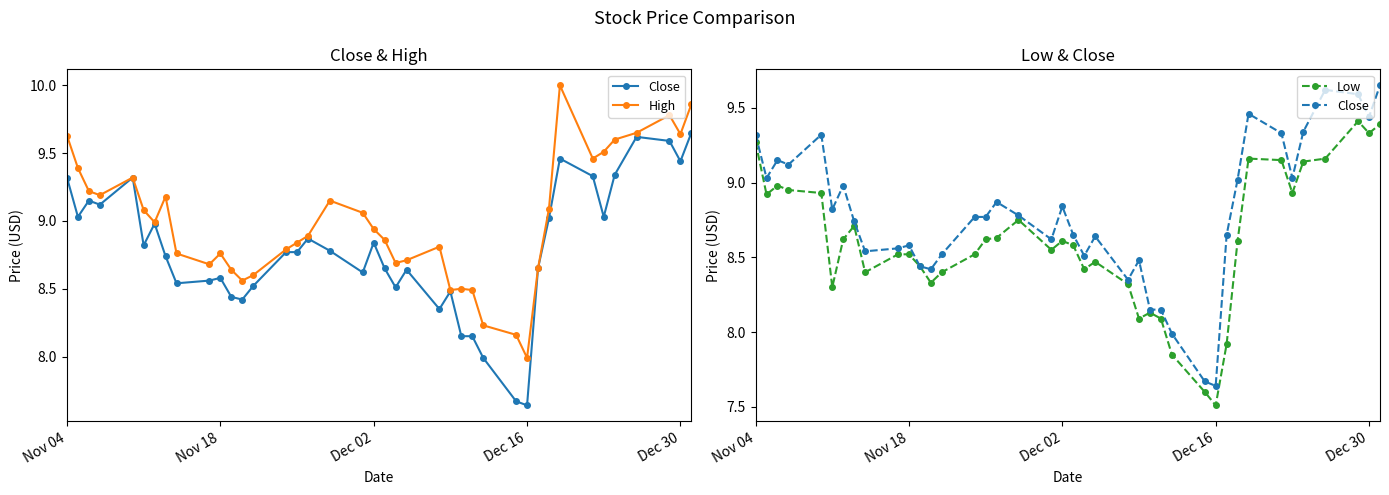

True or false: Close and Low cross at least once.

False